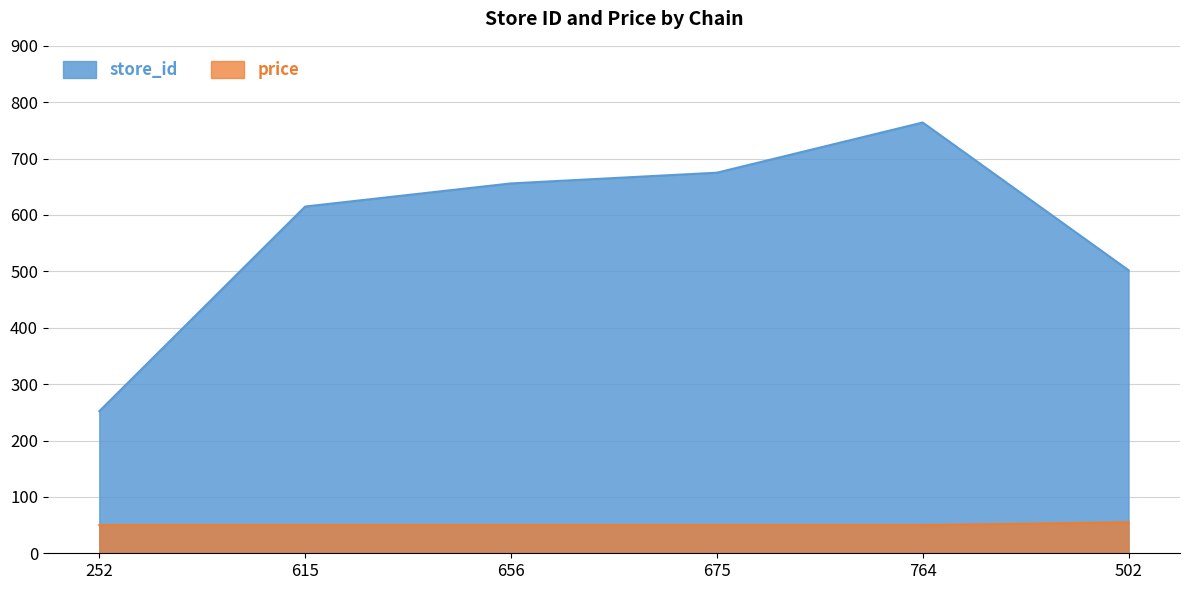

Reading left to right, list all the values displayed in this chart.

store_id: 252.0	615.0	656.0	675.0	764.0	502.0
price: 49.9	49.9	49.9	49.9	49.9	54.9